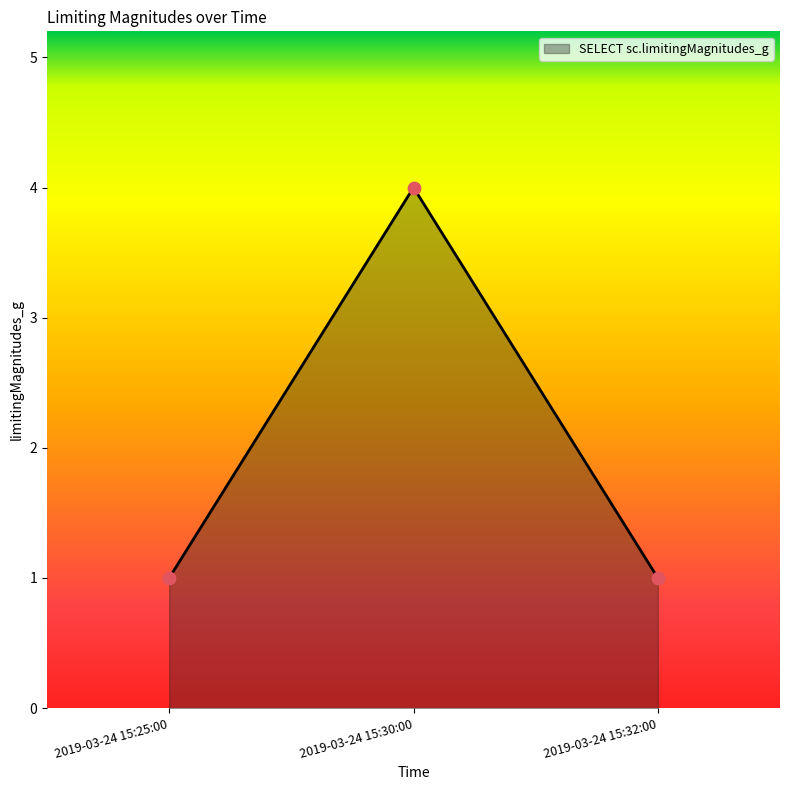

What is the ratio of the value at 2019-03-24 15:25:00 to the value at 2019-03-24 15:32:00?

1.0